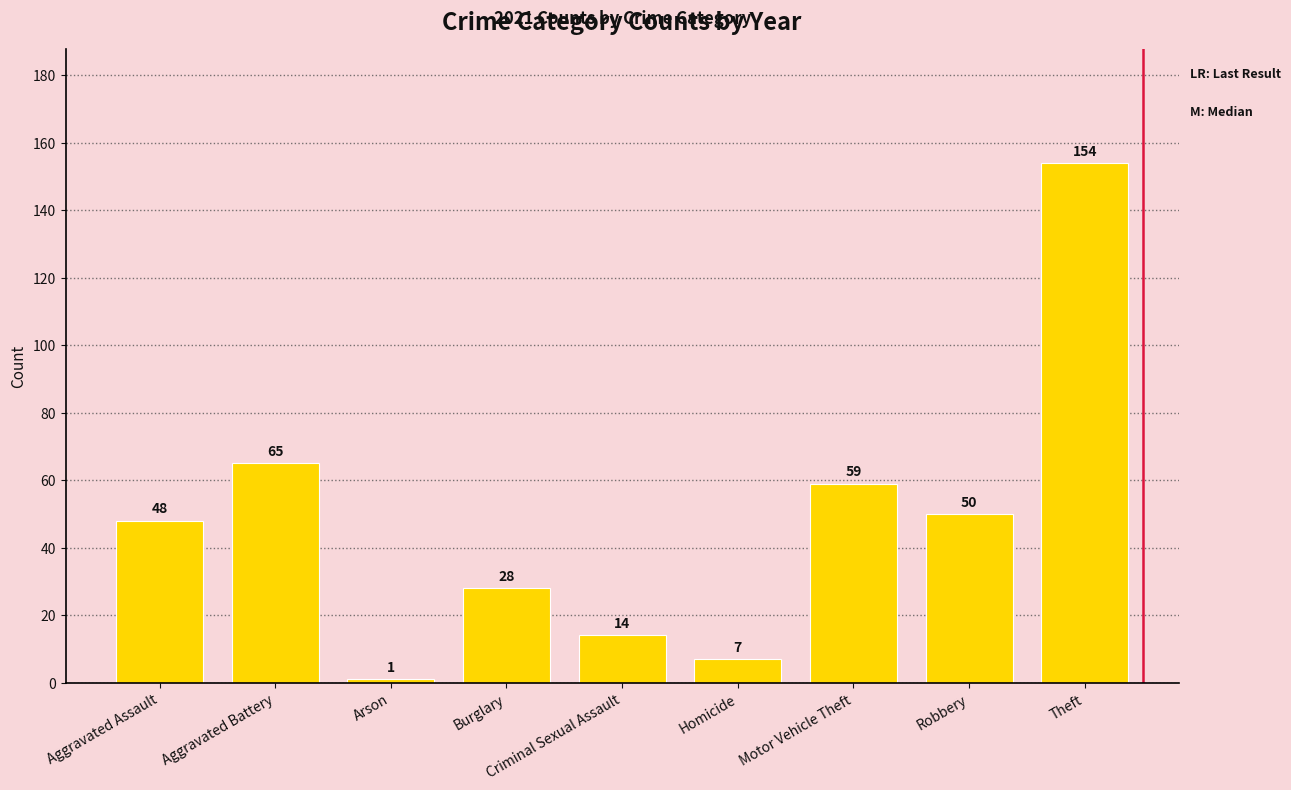

What is the average value?

47